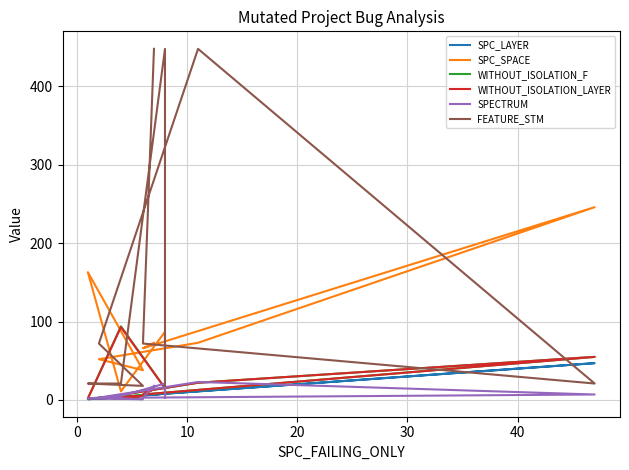

How many interior local peaks does the SPECTRUM series have?

2